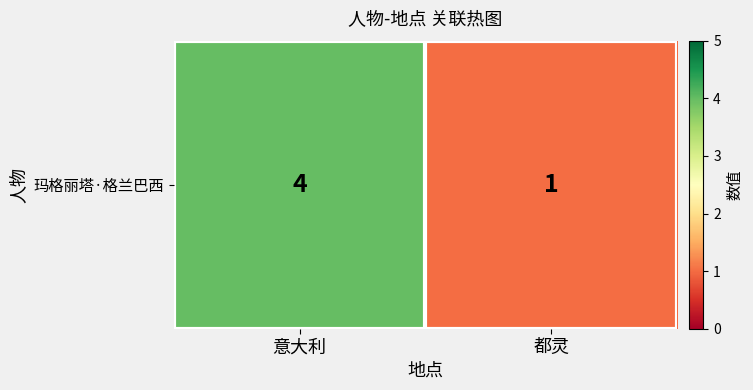

What is the smallest value displayed?

1